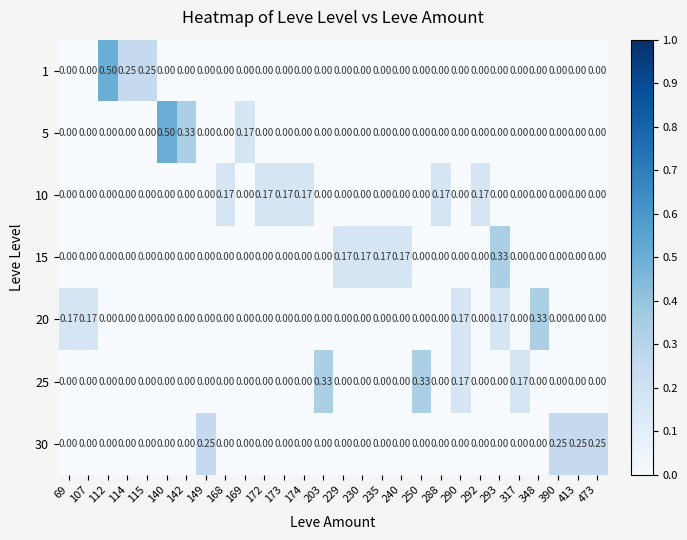

Reading left to right, transcribe all the data shown in this chart.

1: 69=0.0	107=0.0	112=0.5	114=0.2	115=0.2	140=0.0	142=0.0	149=0.0	168=0.0	169=0.0	172=0.0	173=0.0	174=0.0	203=0.0	229=0.0	230=0.0	235=0.0	240=0.0	250=0.0	288=0.0	290=0.0	292=0.0	293=0.0	317=0.0	348=0.0	390=0.0	413=0.0	473=0.0
5: 69=0.0	107=0.0	112=0.0	114=0.0	115=0.0	140=0.5	142=0.3	149=0.0	168=0.0	169=0.2	172=0.0	173=0.0	174=0.0	203=0.0	229=0.0	230=0.0	235=0.0	240=0.0	250=0.0	288=0.0	290=0.0	292=0.0	293=0.0	317=0.0	348=0.0	390=0.0	413=0.0	473=0.0
10: 69=0.0	107=0.0	112=0.0	114=0.0	115=0.0	140=0.0	142=0.0	149=0.0	168=0.2	169=0.0	172=0.2	173=0.2	174=0.2	203=0.0	229=0.0	230=0.0	235=0.0	240=0.0	250=0.0	288=0.2	290=0.0	292=0.2	293=0.0	317=0.0	348=0.0	390=0.0	413=0.0	473=0.0
15: 69=0.0	107=0.0	112=0.0	114=0.0	115=0.0	140=0.0	142=0.0	149=0.0	168=0.0	169=0.0	172=0.0	173=0.0	174=0.0	203=0.0	229=0.2	230=0.2	235=0.2	240=0.2	250=0.0	288=0.0	290=0.0	292=0.0	293=0.3	317=0.0	348=0.0	390=0.0	413=0.0	473=0.0
20: 69=0.2	107=0.2	112=0.0	114=0.0	115=0.0	140=0.0	142=0.0	149=0.0	168=0.0	169=0.0	172=0.0	173=0.0	174=0.0	203=0.0	229=0.0	230=0.0	235=0.0	240=0.0	250=0.0	288=0.0	290=0.2	292=0.0	293=0.2	317=0.0	348=0.3	390=0.0	413=0.0	473=0.0
25: 69=0.0	107=0.0	112=0.0	114=0.0	115=0.0	140=0.0	142=0.0	149=0.0	168=0.0	169=0.0	172=0.0	173=0.0	174=0.0	203=0.3	229=0.0	230=0.0	235=0.0	240=0.0	250=0.3	288=0.0	290=0.2	292=0.0	293=0.0	317=0.2	348=0.0	390=0.0	413=0.0	473=0.0
30: 69=0.0	107=0.0	112=0.0	114=0.0	115=0.0	140=0.0	142=0.0	149=0.2	168=0.0	169=0.0	172=0.0	173=0.0	174=0.0	203=0.0	229=0.0	230=0.0	235=0.0	240=0.0	250=0.0	288=0.0	290=0.0	292=0.0	293=0.0	317=0.0	348=0.0	390=0.2	413=0.2	473=0.2